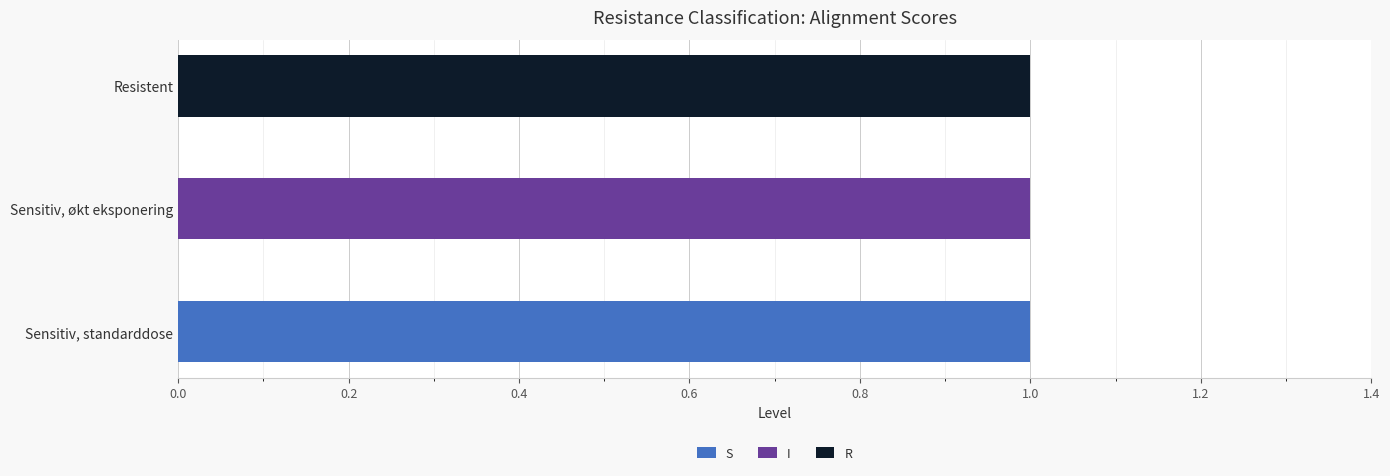

How many distinct data groups are displayed?

3